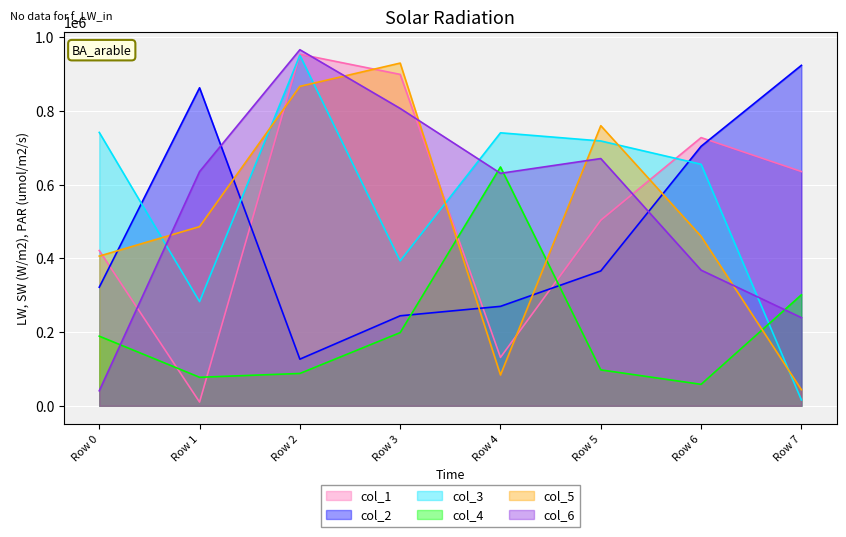

Reading right to left, what are all the values shown in this chart?

col_1: 635827	727978	503706	131349	899576	954343	10090	421432
col_2: 924134	704357	366003	269914	244271	126571	863200	321813
col_3: 15850	655617	718843	741009	393326	951353	282730	742057
col_4: 301191	58216	97422	648294	198630	87736	77374	188939
col_5: 43648	460013	760351	83564	930256	867080	486327	406339
col_6: 239319	368228	671105	631062	807195	966545	635683	40747